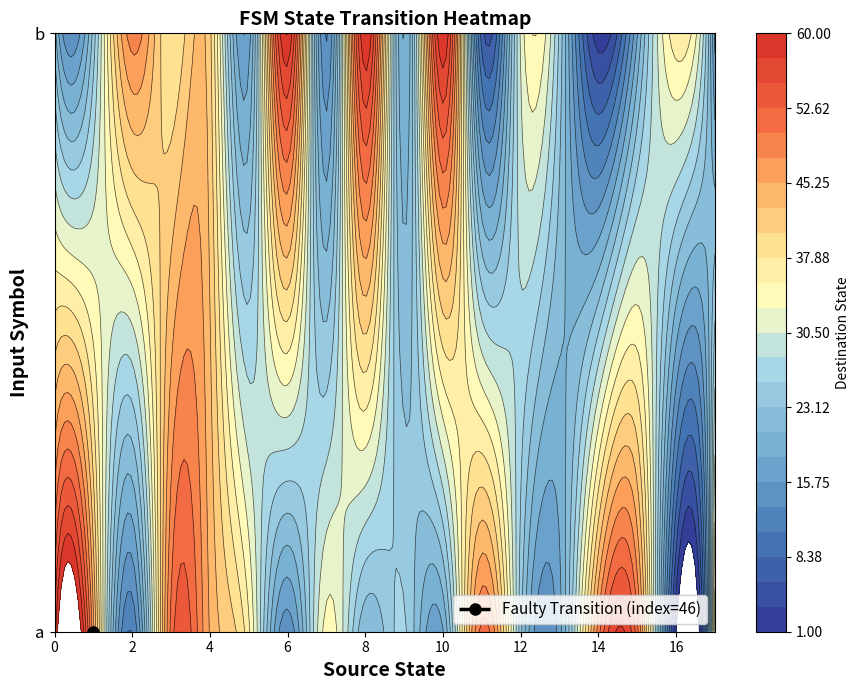

What is the smallest value displayed?

1